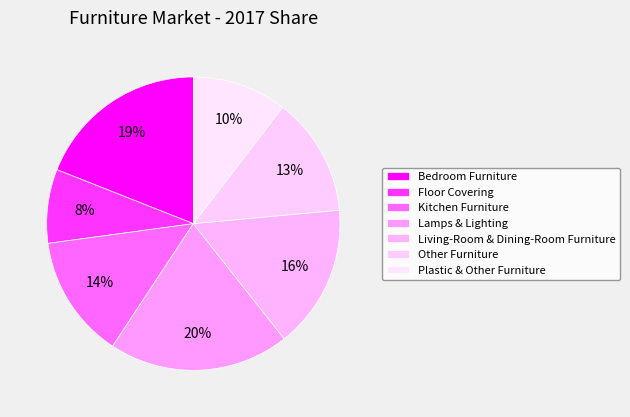

Which category has the biggest portion of the pie?

Lamps & Lighting